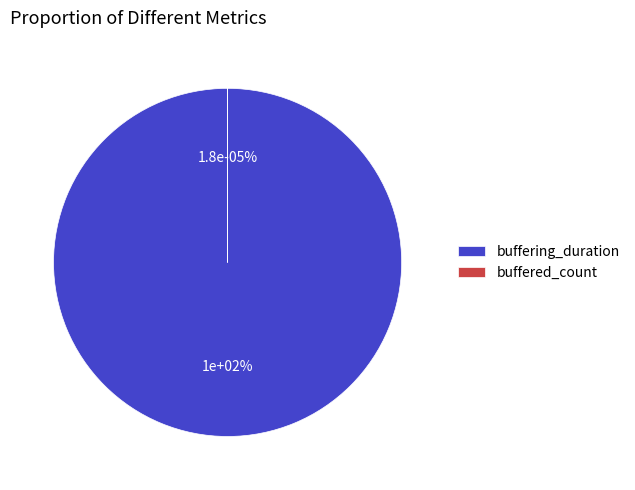

What percentage do buffering_duration and buffered_count together represent?

100.0%